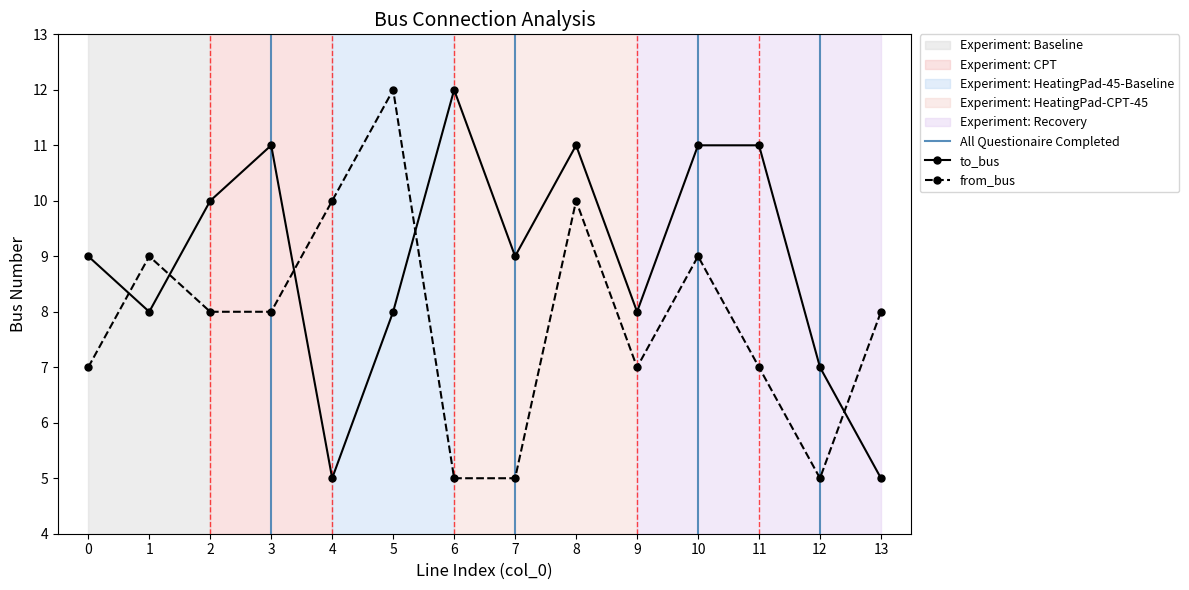

What is the average value of the from_bus series?

8